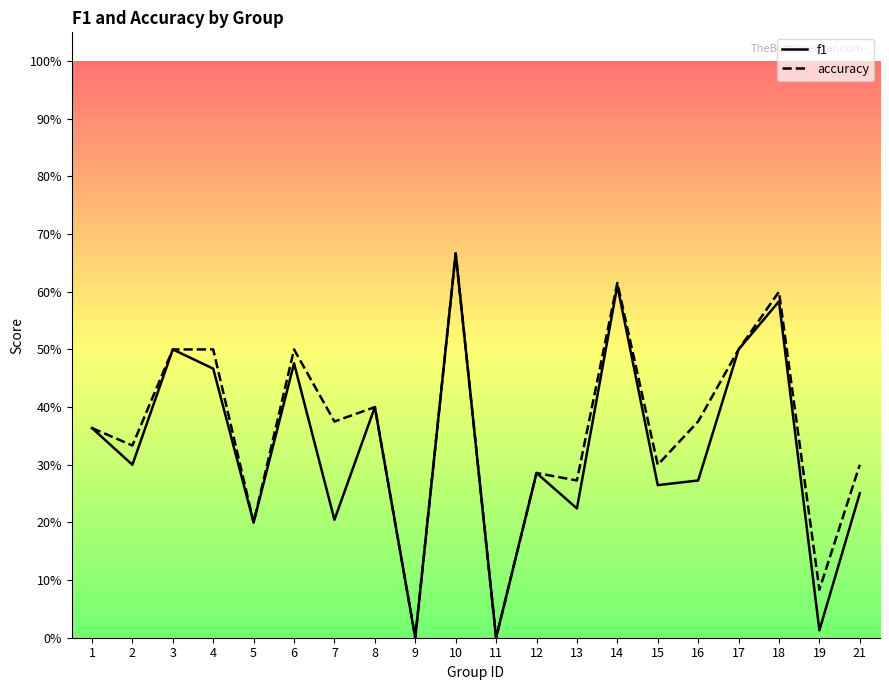

Count the number of data series in this chart.

2